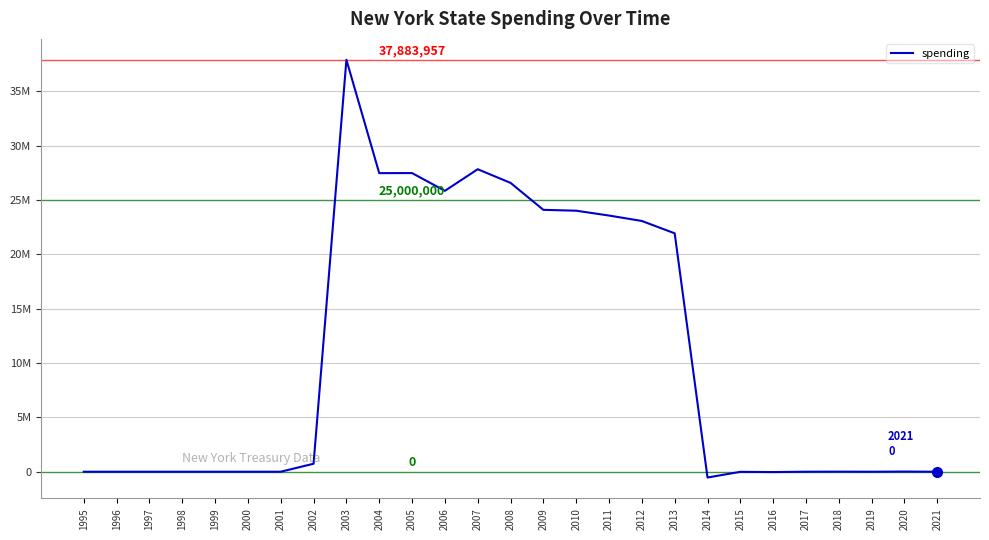

What is the change in value from 2000 to 2002?

+734972